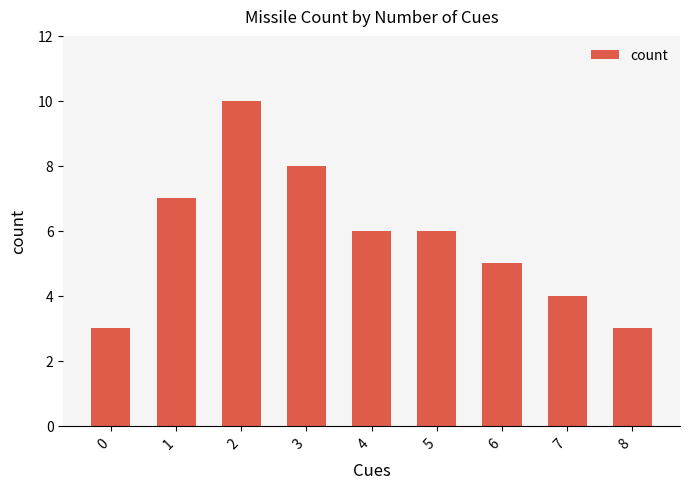

Read the value at 1.

7